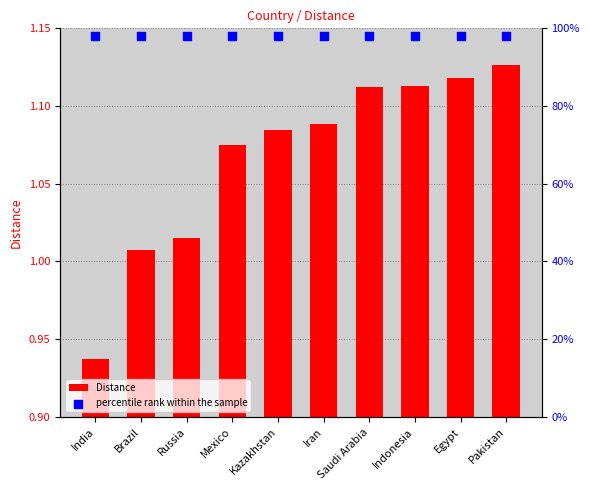

At which category is the sum across all series the highest?

Pakistan